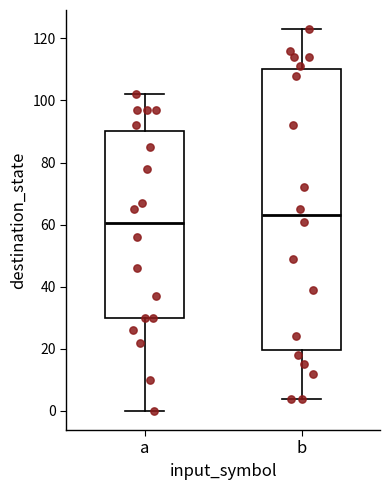

Which box has the lowest median line?

a